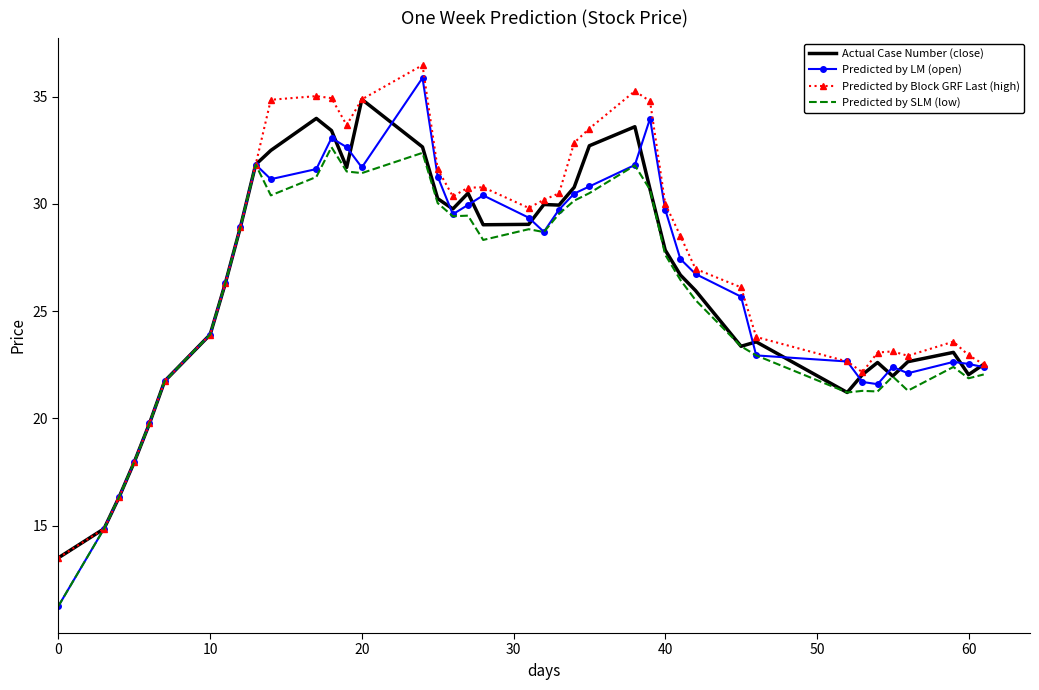

Which series has the widest spread of values?

Predicted by LM (open)